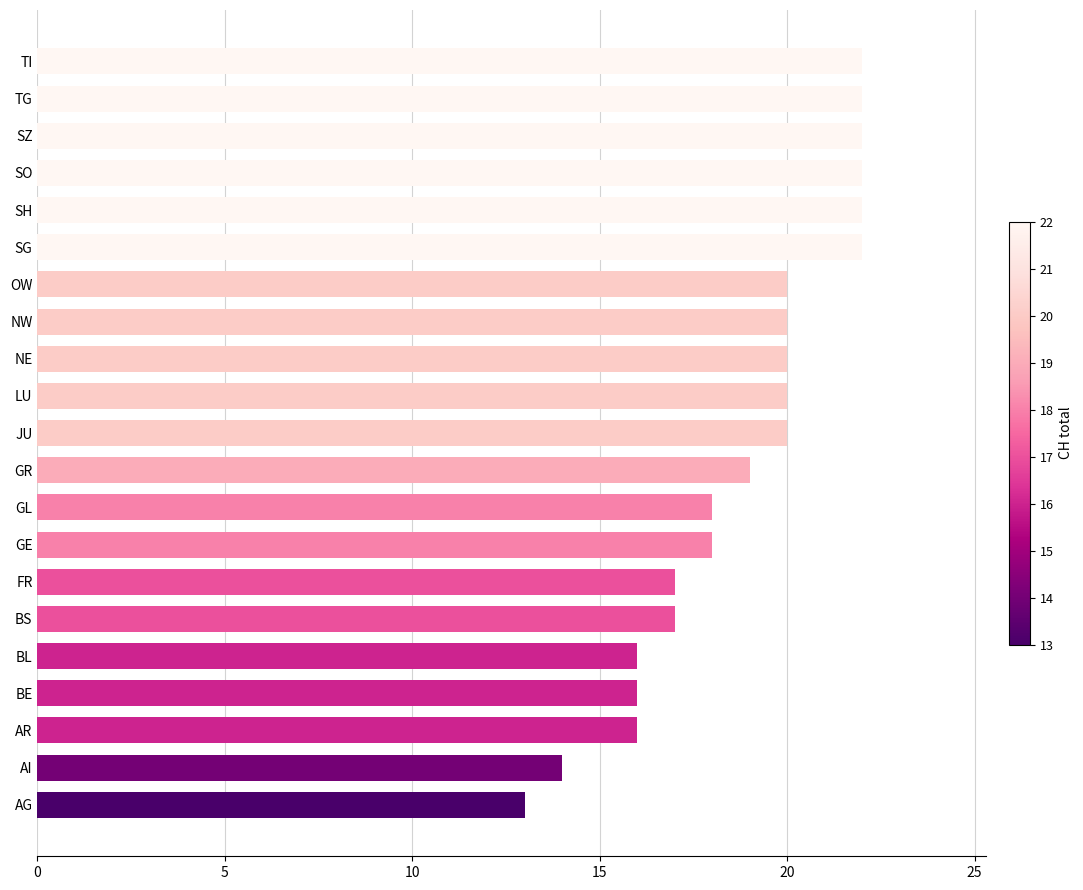

The chart shows a value of 29 at GR. True or false?

False